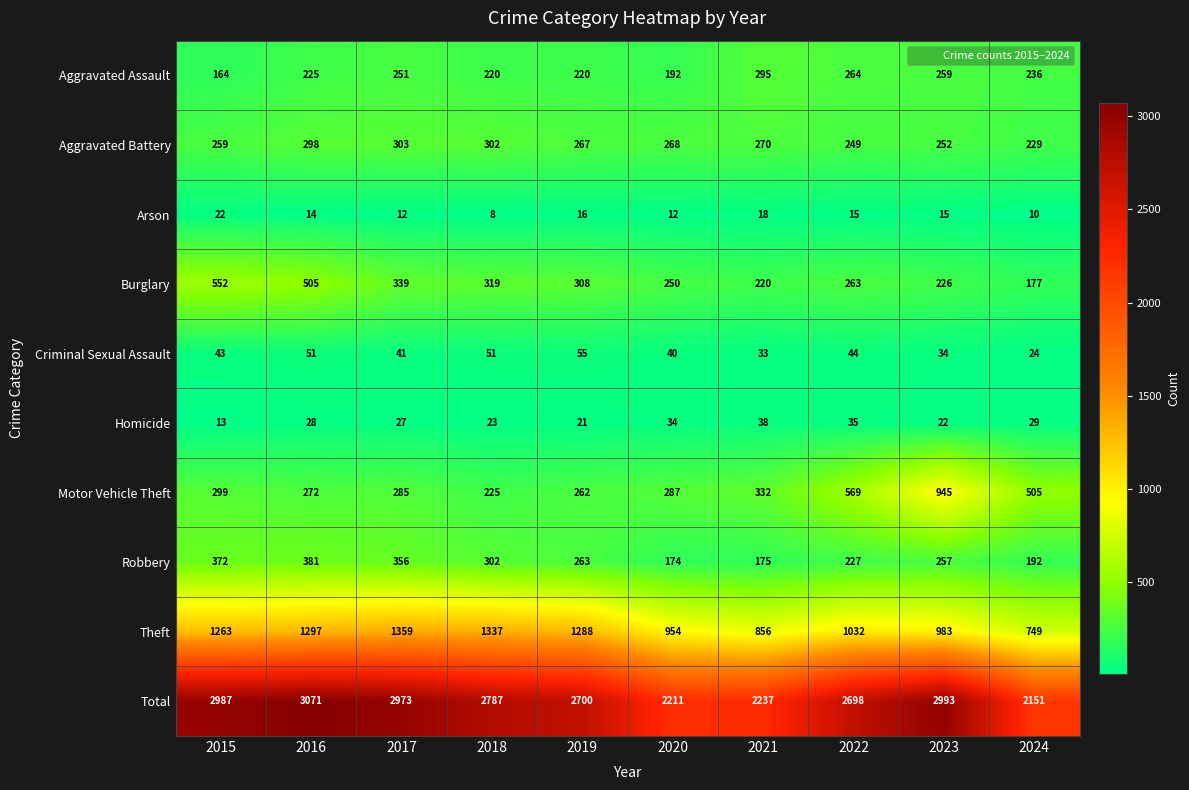

Count the number of data series in this chart.

10